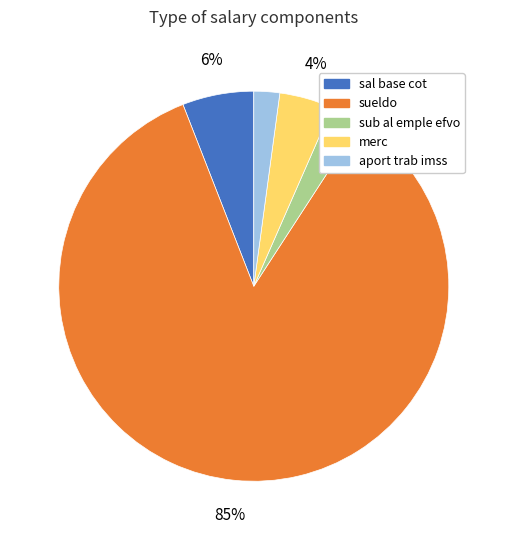

Between merc and aport trab imss, which is larger?

merc